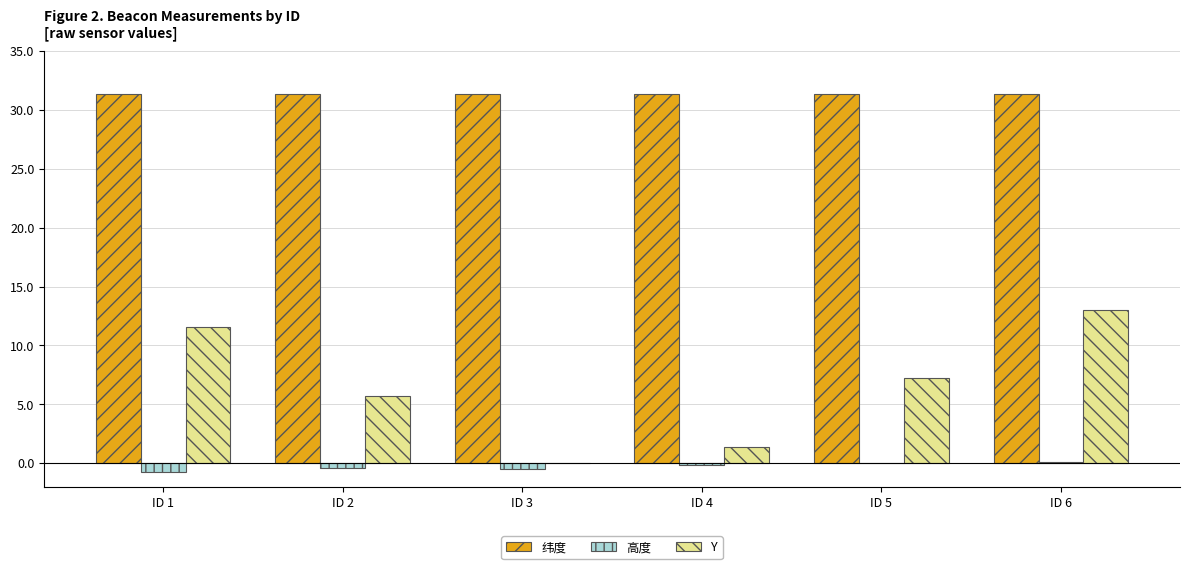

Is the value of Y at ID 4 greater than the value of 高度 at ID 6?

Yes